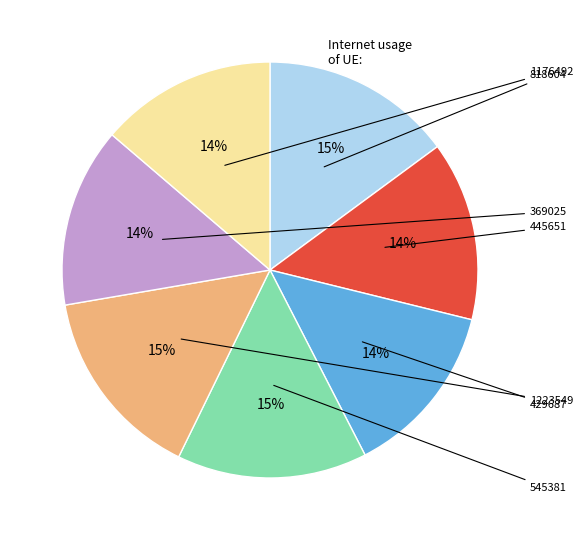

What percentage is the 429687 slice, to the nearest percent?

14%